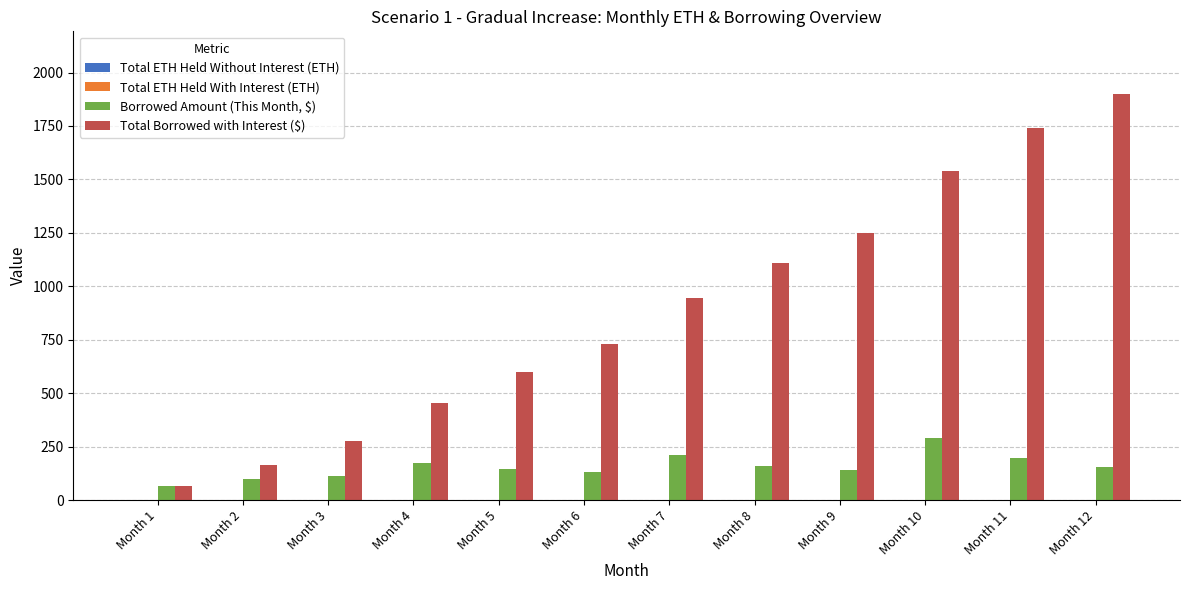

What is the maximum value shown in the chart?

1898.5